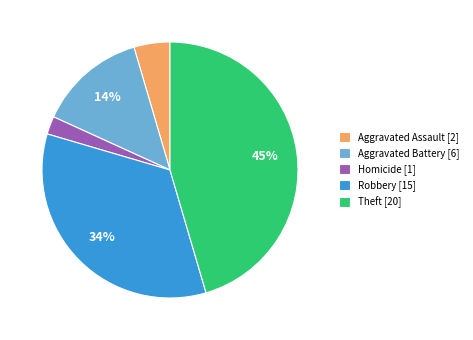

Does any single category account for the majority?

No